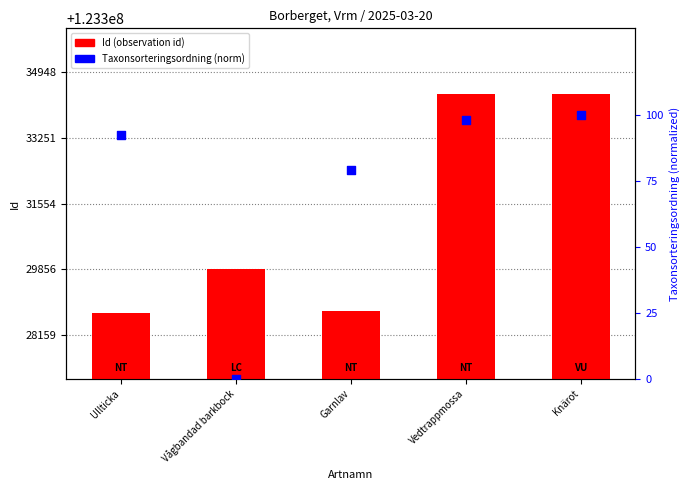

At which category is the sum across all series the highest?

Vedtrappmossa